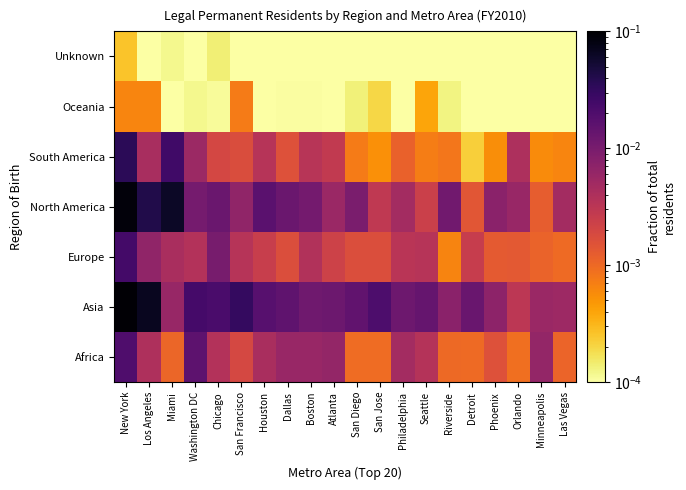

At which category does the chart reach its peak across all series?

New York